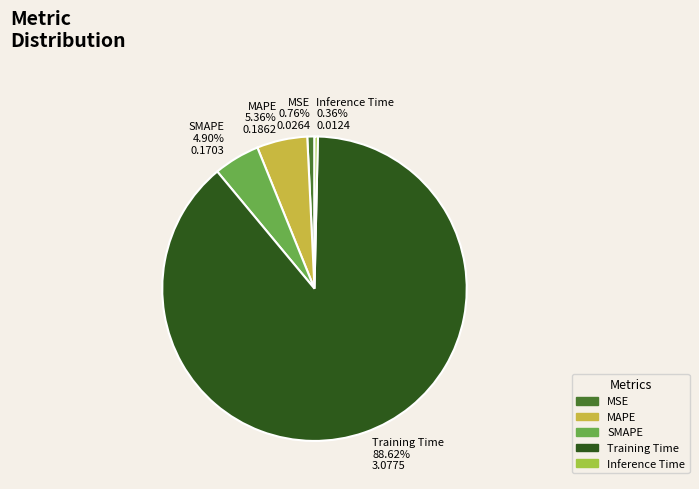

Which has a higher value, Training Time or MAPE?

Training Time